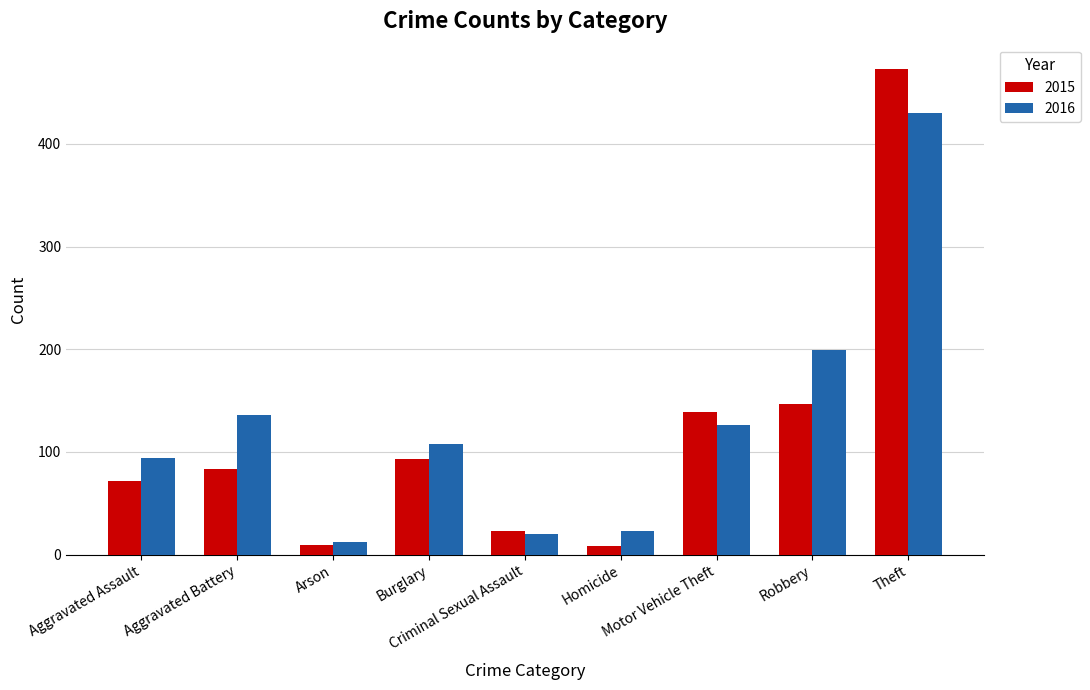

How many data points in 2016 are less than 108?

4